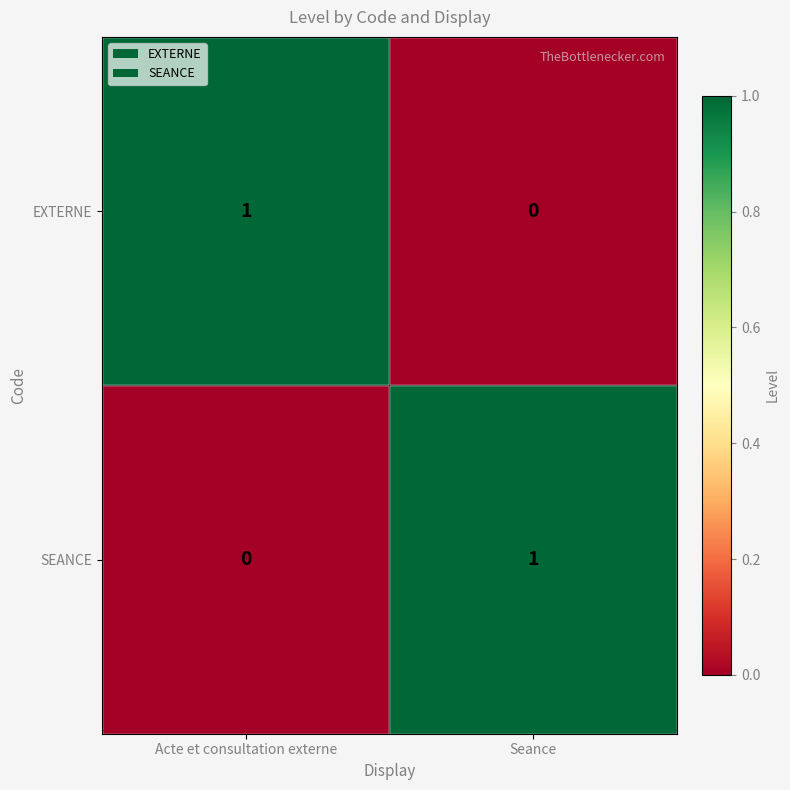

At how many categories does at least one series exceed 0?

2